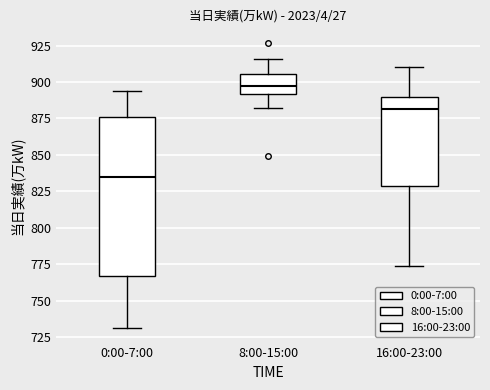

Reading left to right, transcribe this box plot: for each box, give where its median line is, the range the box spans, and where its two whiskers end, as read against the y-axis. The values are not printed on the chart, so give them approximately, as read against the axis.

0:00-7:00: median 835, box 765 to 875, whiskers 730 to 895
8:00-15:00: median 895, box 890 to 905, whiskers 880 to 915
16:00-23:00: median 880, box 830 to 890, whiskers 775 to 910